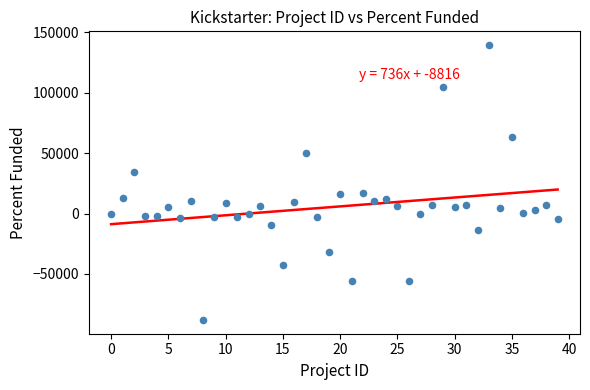

What is the range of X values (max minus min)?

39